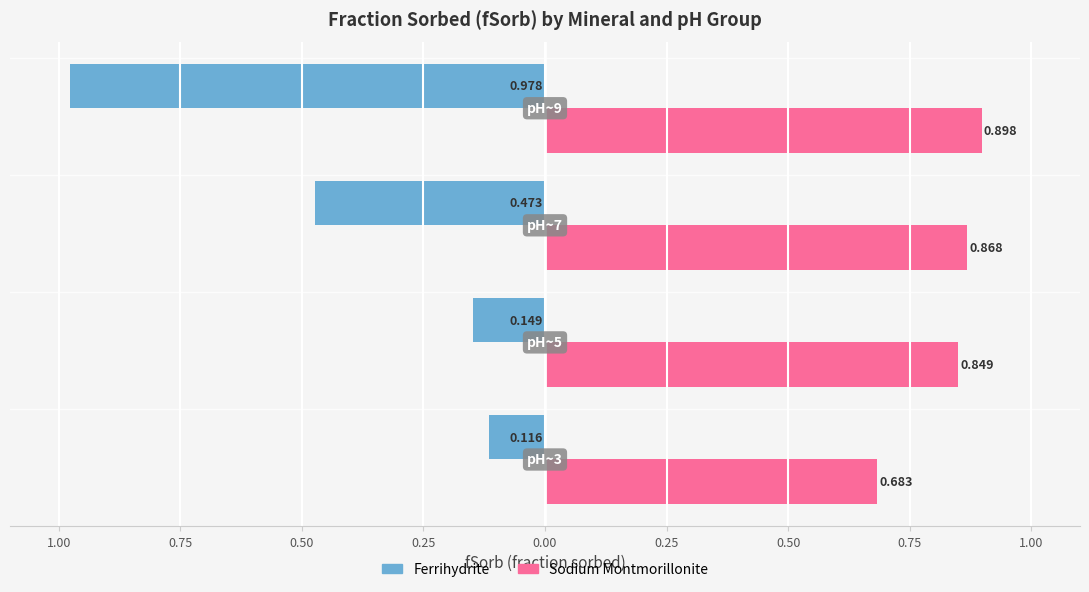

What are all the series names shown in the legend?

Ferrihydrite, Sodium Montmorillonite